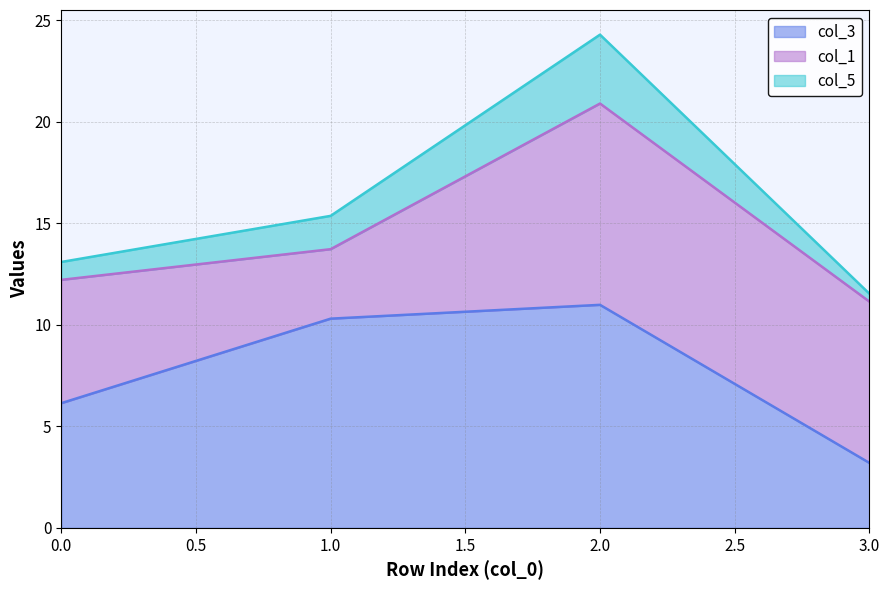

The col_3 series shows 3.2 at 3.0. True or false?

True